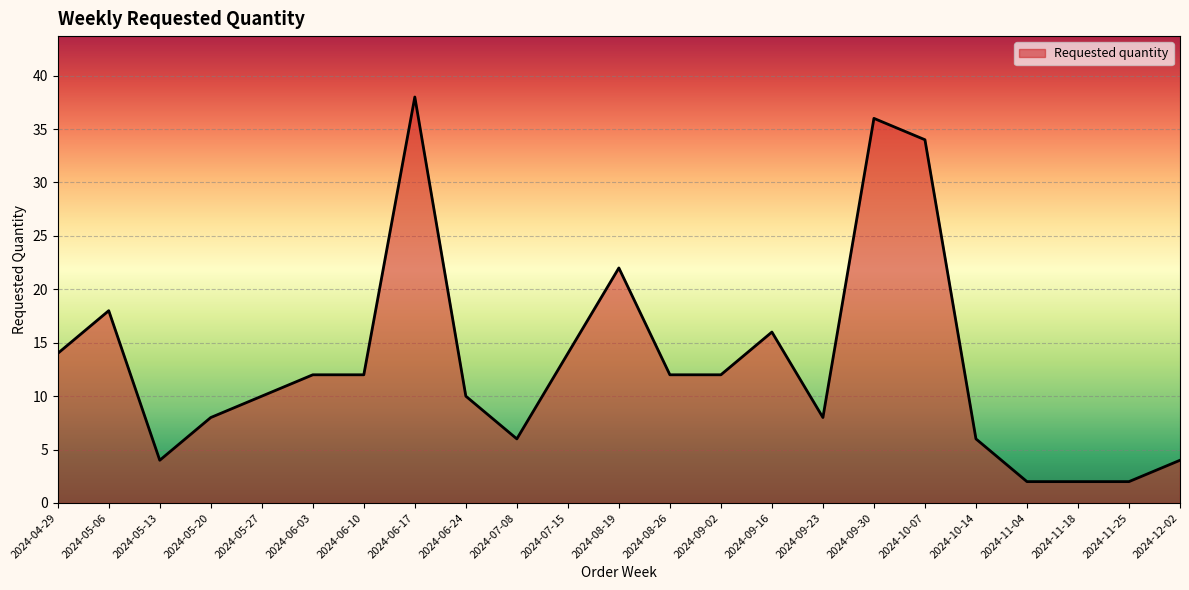

Does the chart have visible grid lines?

Yes